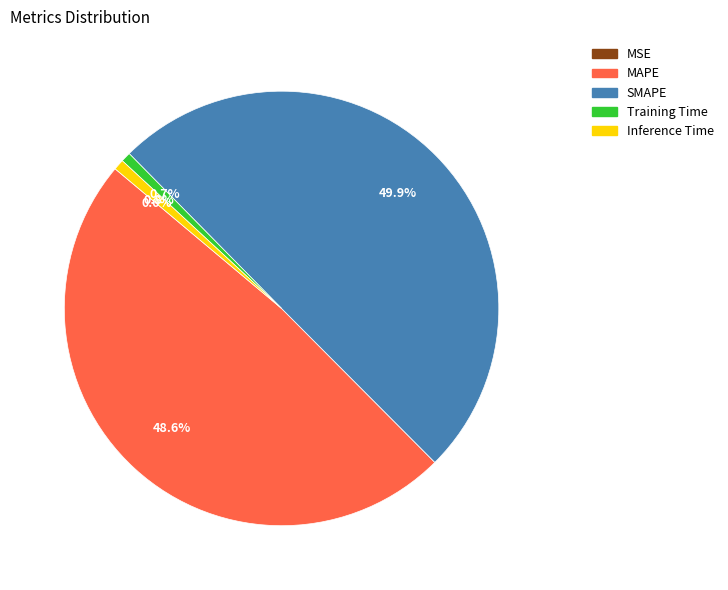

What portion of the pie excludes SMAPE?

50.1%